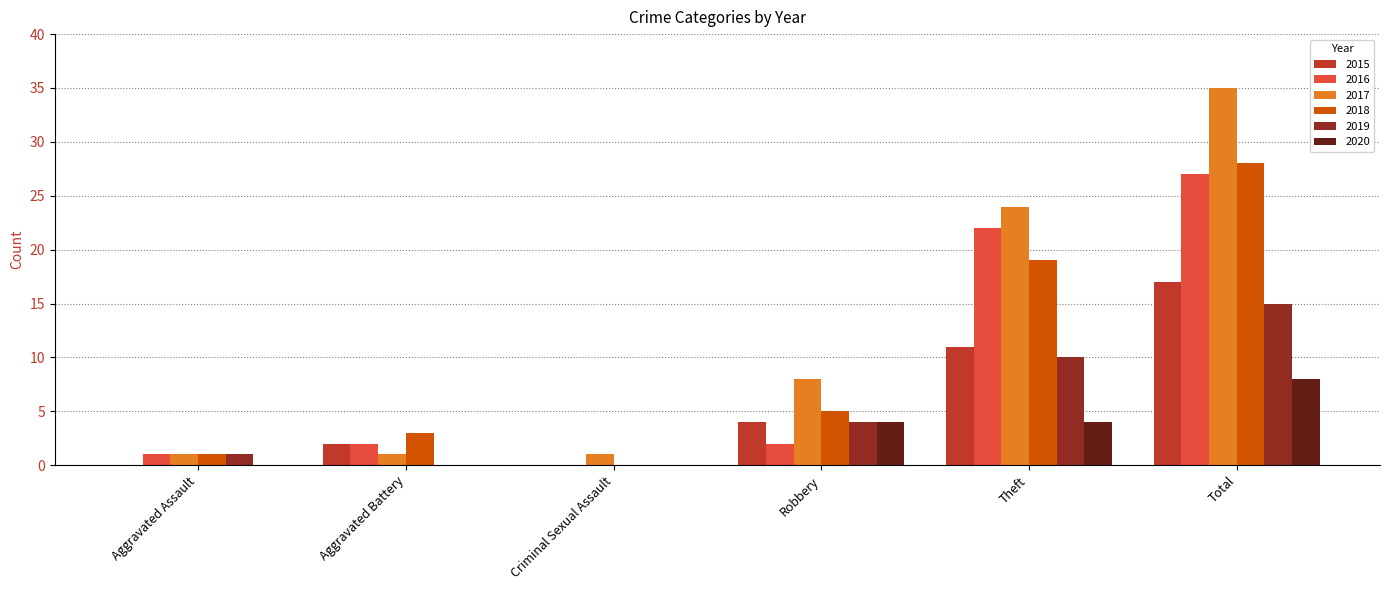

Is it true that 2016 equals 27 at Total?

True